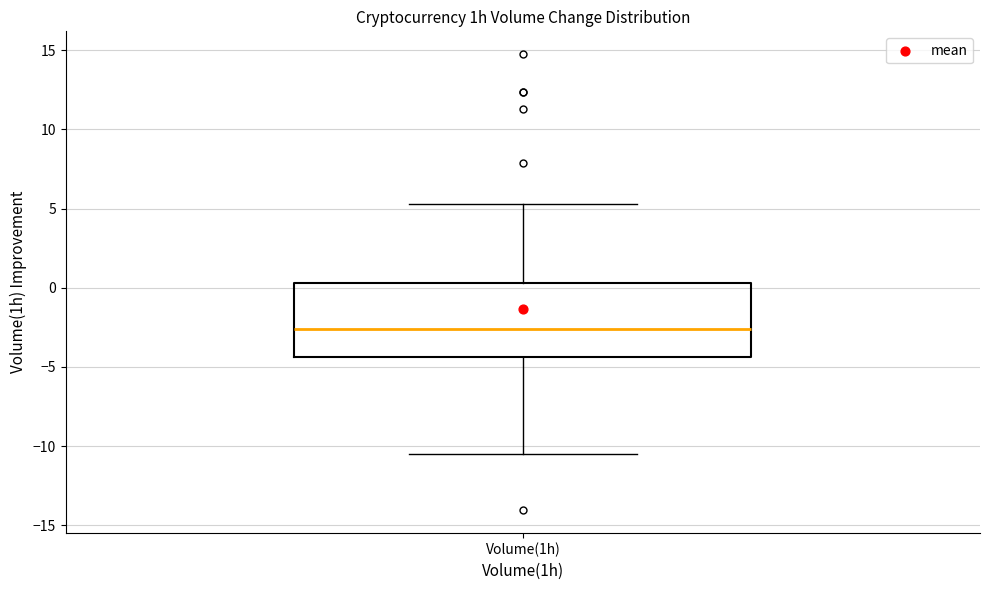

Read this box plot against the y-axis: the position of the median line, the range covered by the box, and the ends of both whiskers. The values are not printed on the chart, so give them approximately, as read against the axis.

median -2.5, box -4.5 to 0.5, whiskers -10.5 to 5.5